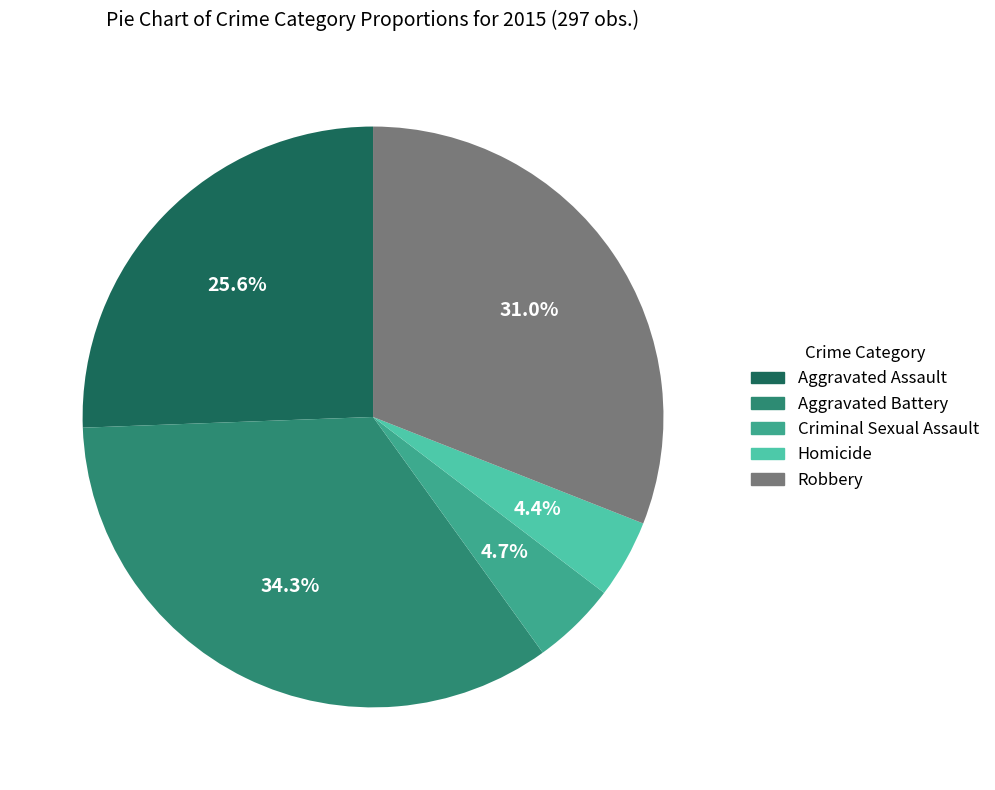

To the nearest percent, what percentage of the pie is Homicide?

4%